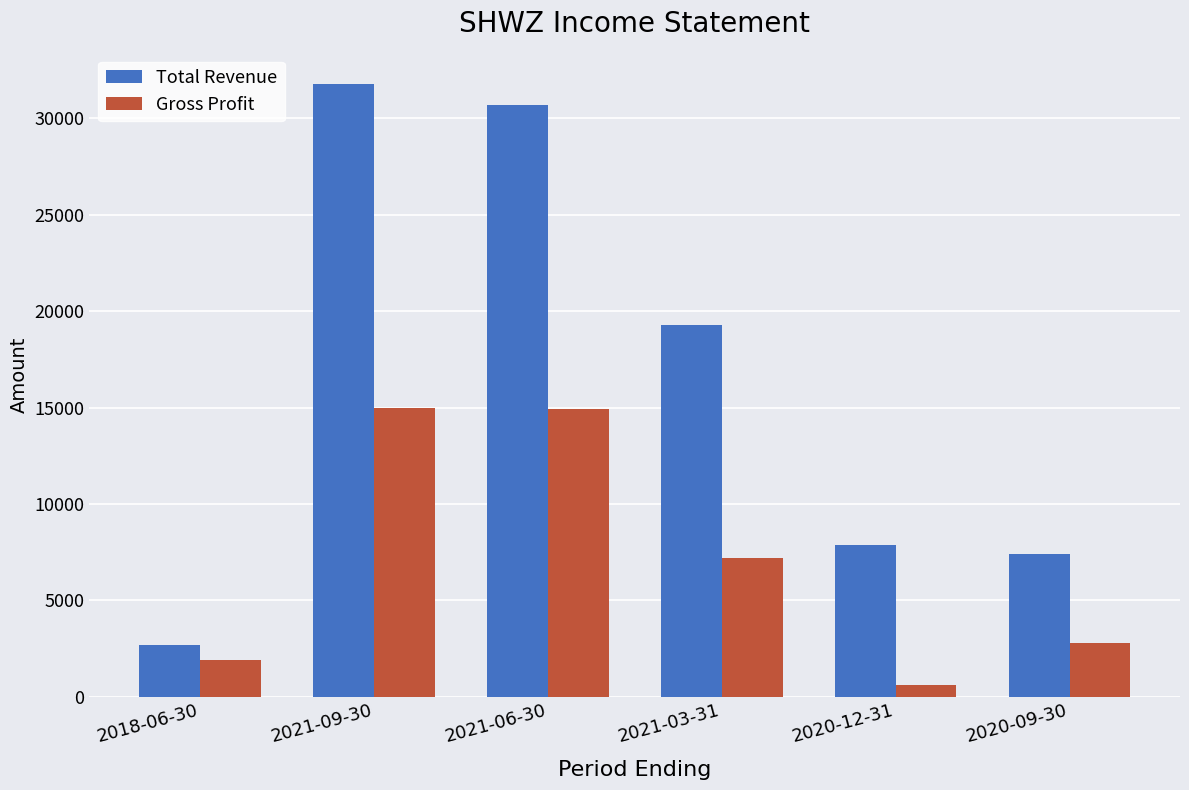

What is the minimum value for Total Revenue?

2700